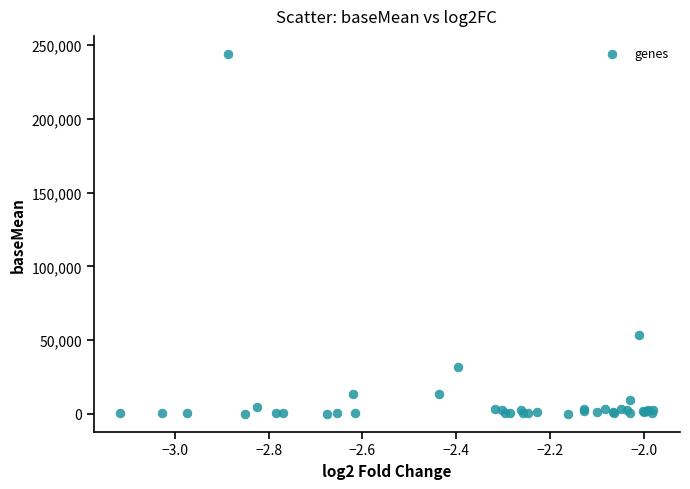

What Y value in the scatter plot is closest to 122078?

53421.6